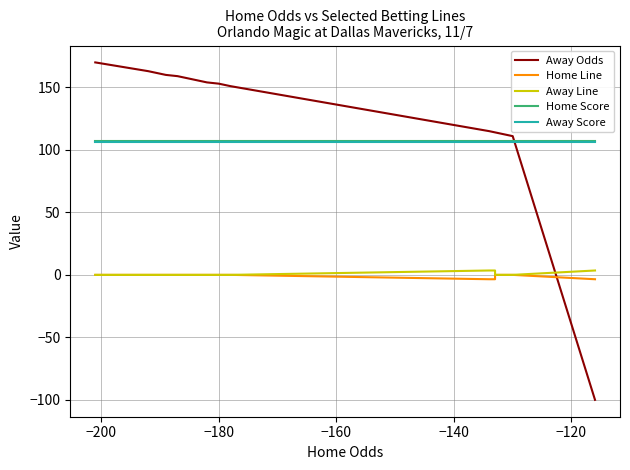

Reading right to left, list all the values displayed in this chart.

Away Odds: -100.0	111.0	111.0	112.0	112.0	114.0	114.0	115.0	151.0	153.0	154.0	154.0	156.0	159.0	160.0	160.0	160.0	162.0	163.0	170.0
Home Line: -3.5	0.0	0.0	0.0	0.0	0.0	-3.5	-3.5	0.0	0.0	0.0	0.0	0.0	0.0	0.0	0.0	0.0	0.0	0.0	0.0
Away Line: 3.5	0.0	0.0	0.0	0.0	0.0	3.5	3.5	0.0	0.0	0.0	0.0	0.0	0.0	0.0	0.0	0.0	0.0	0.0	0.0
Home Score: 107.0	107.0	107.0	107.0	107.0	107.0	107.0	107.0	107.0	107.0	107.0	107.0	107.0	107.0	107.0	107.0	107.0	107.0	107.0	107.0
Away Score: 106.0	106.0	106.0	106.0	106.0	106.0	106.0	106.0	106.0	106.0	106.0	106.0	106.0	106.0	106.0	106.0	106.0	106.0	106.0	106.0